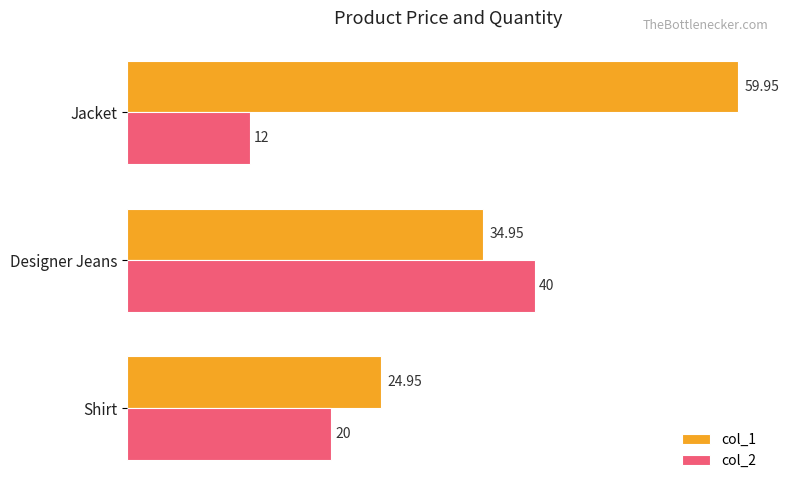

How many categories are shown in the chart?

3